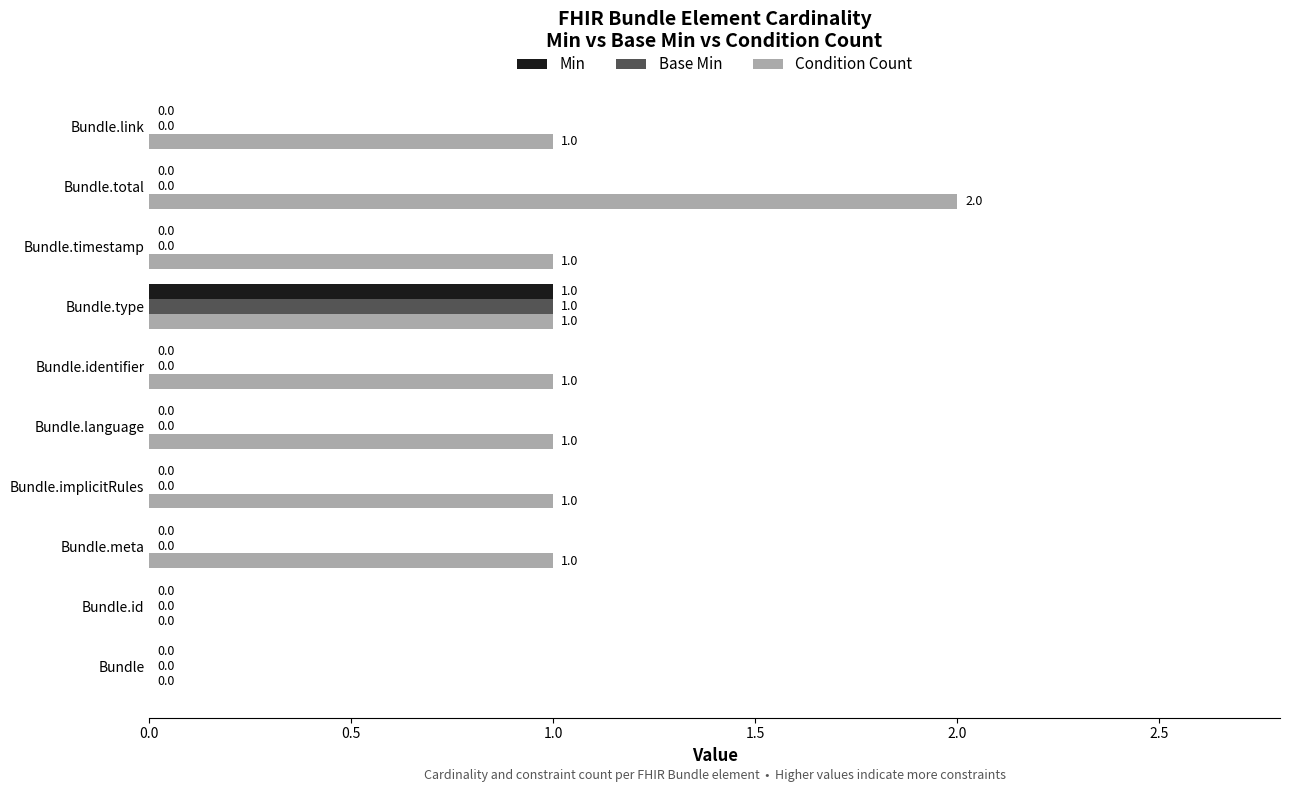

Is it true that Min equals 0 at Bundle.meta?

True